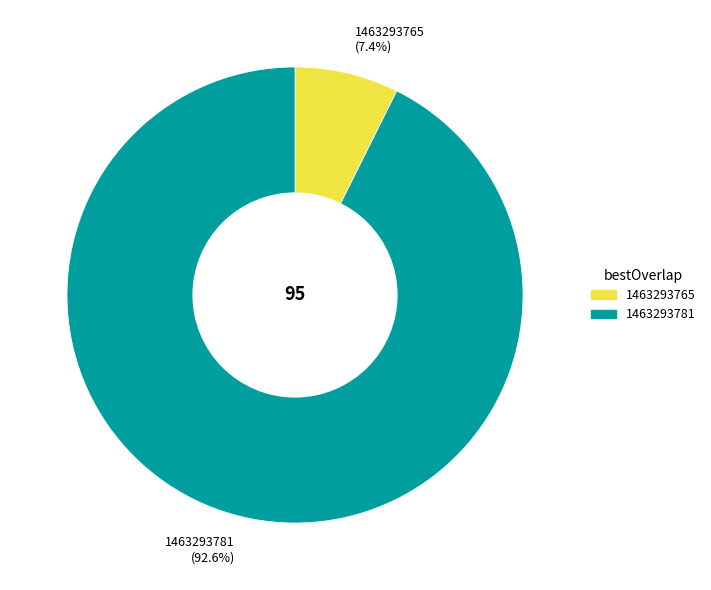

What portion of the pie excludes 1463293765?

92.6%